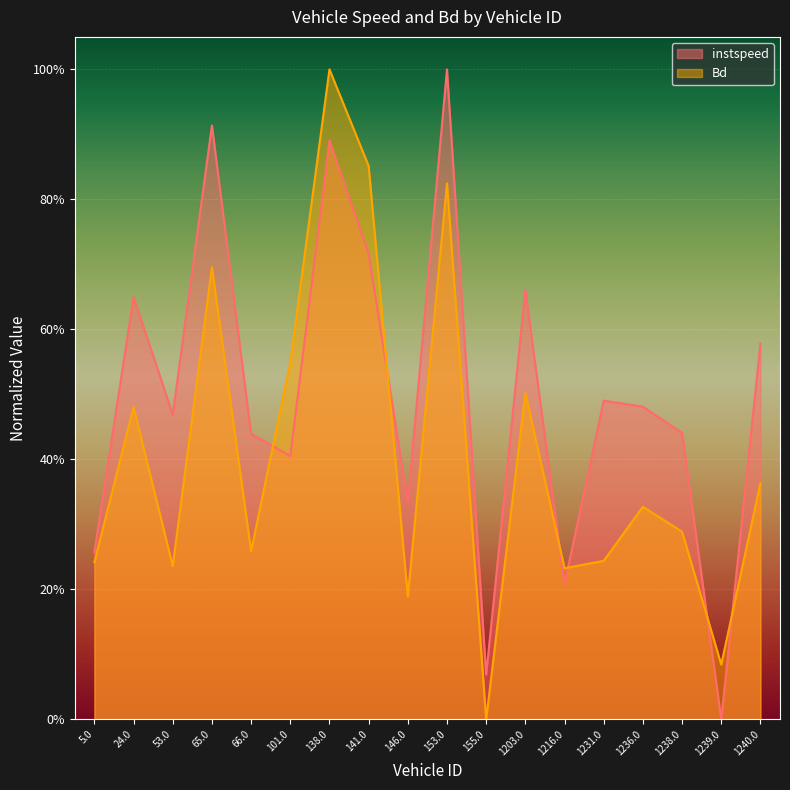

List the labels in order of Bd value, largest first.

138.0, 141.0, 153.0, 65.0, 101.0, 1203.0, 24.0, 1240.0, 1236.0, 1238.0, 66.0, 1231.0, 5.0, 53.0, 1216.0, 146.0, 1239.0, 155.0